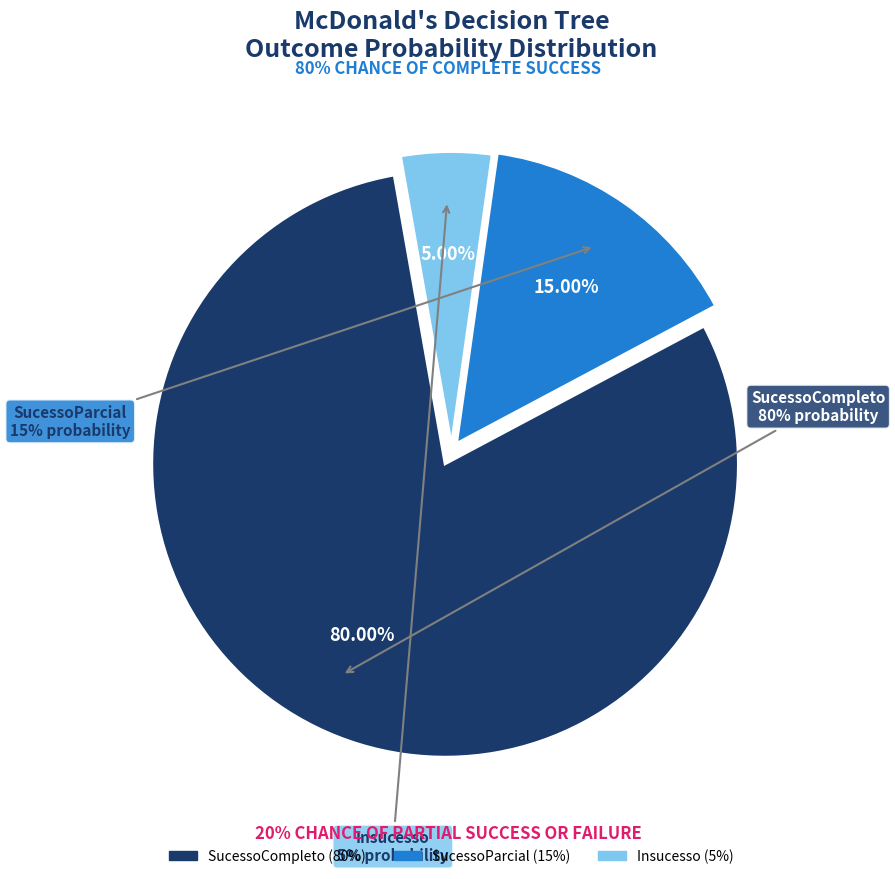

To the nearest percent, what portion does Insucesso represent?

5%